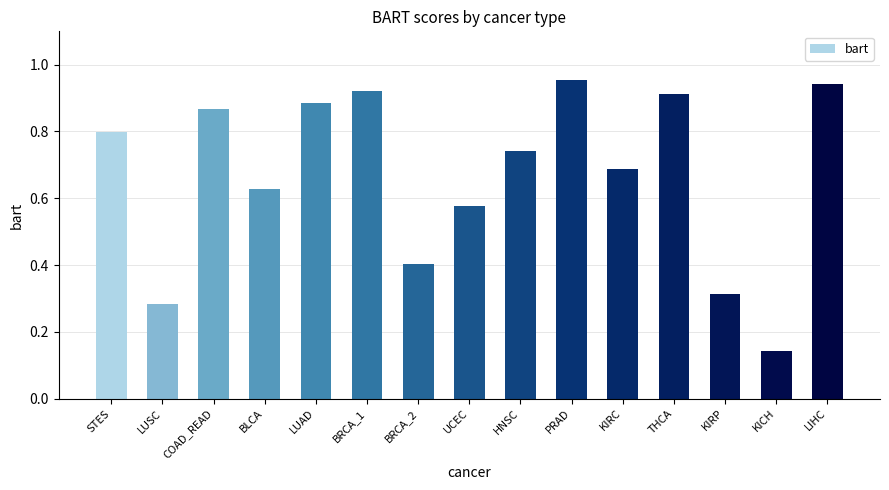

Is it true that the value at BRCA_1 is 1.4?

False